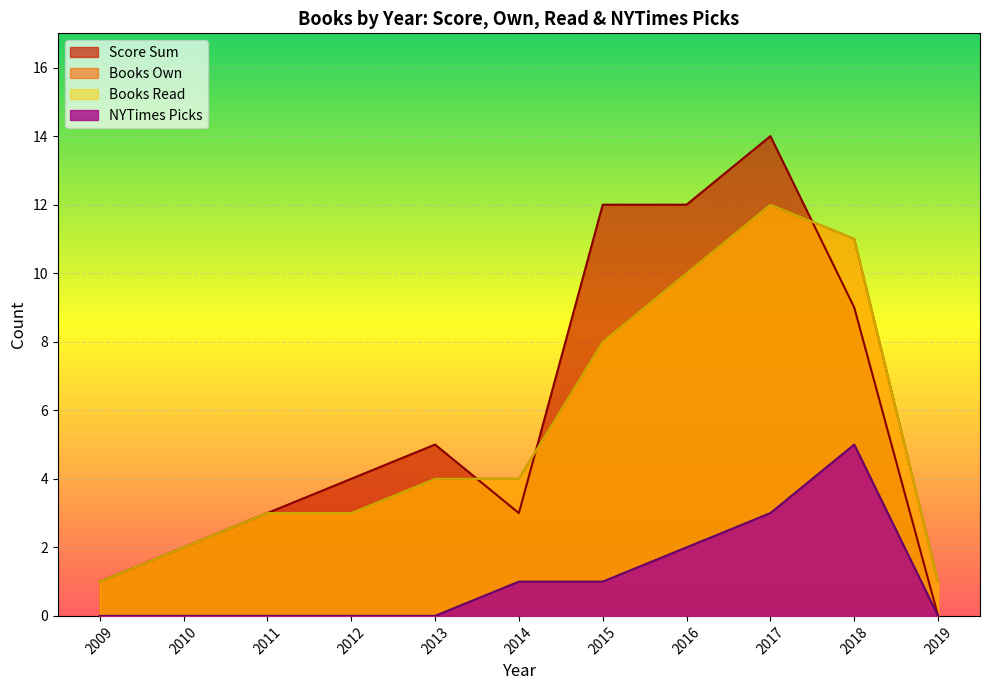

At which label does NYTimes Picks reach its minimum?

2009